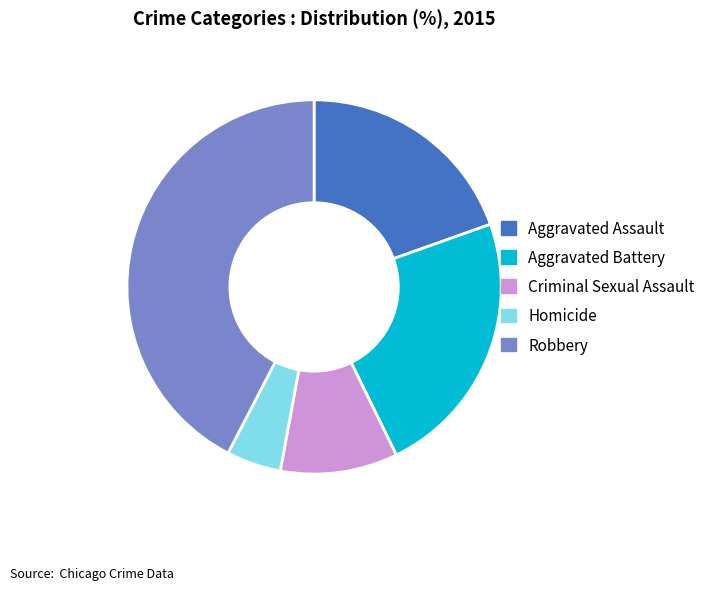

Which slice is the largest?

Robbery